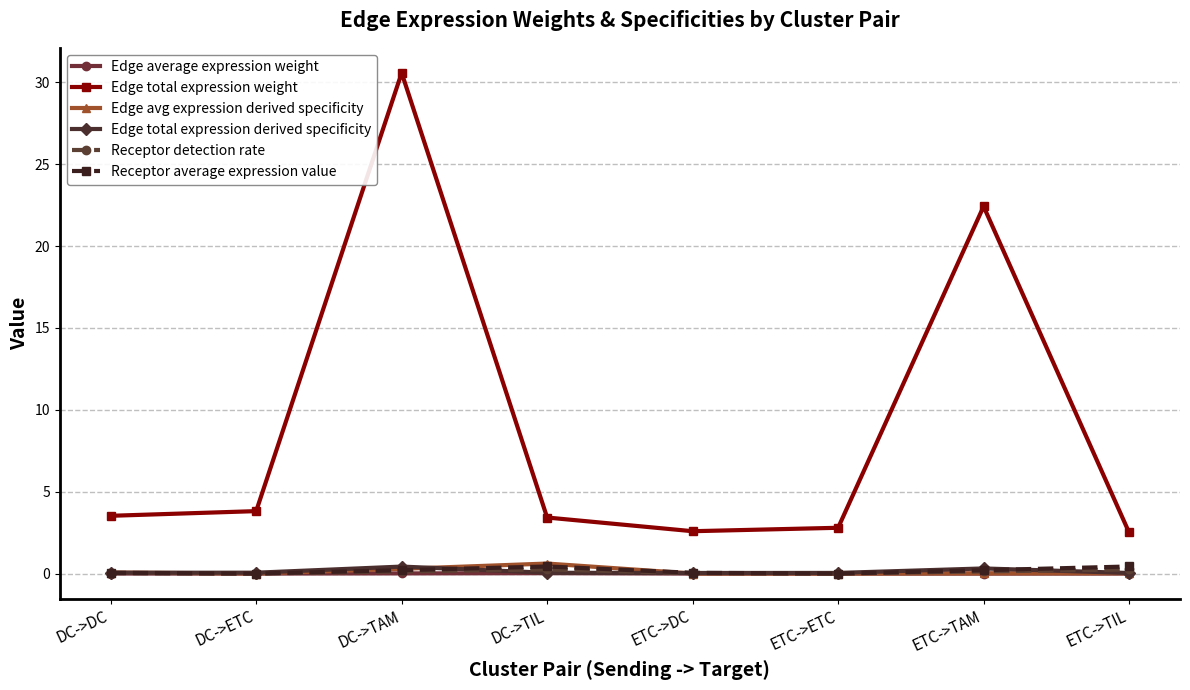

Between DC->TIL and ETC->TAM, which series saw the biggest shift?

Edge total expression weight